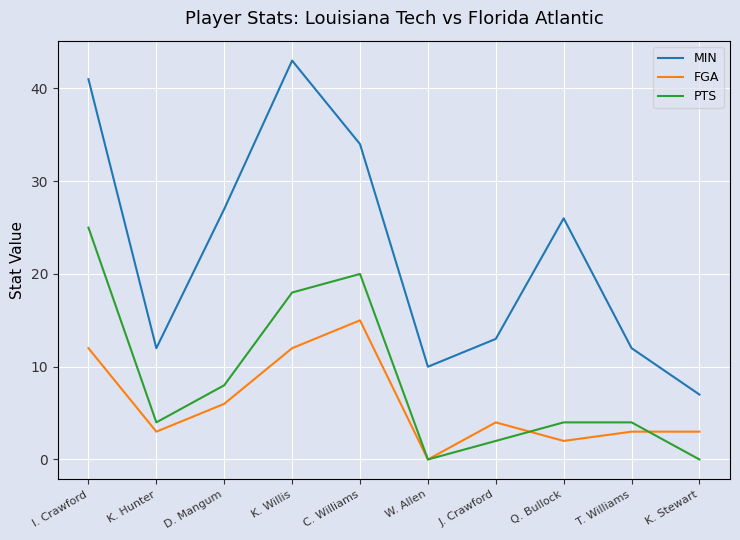

What is the spread (max minus min) of values at D. Mangum?

21